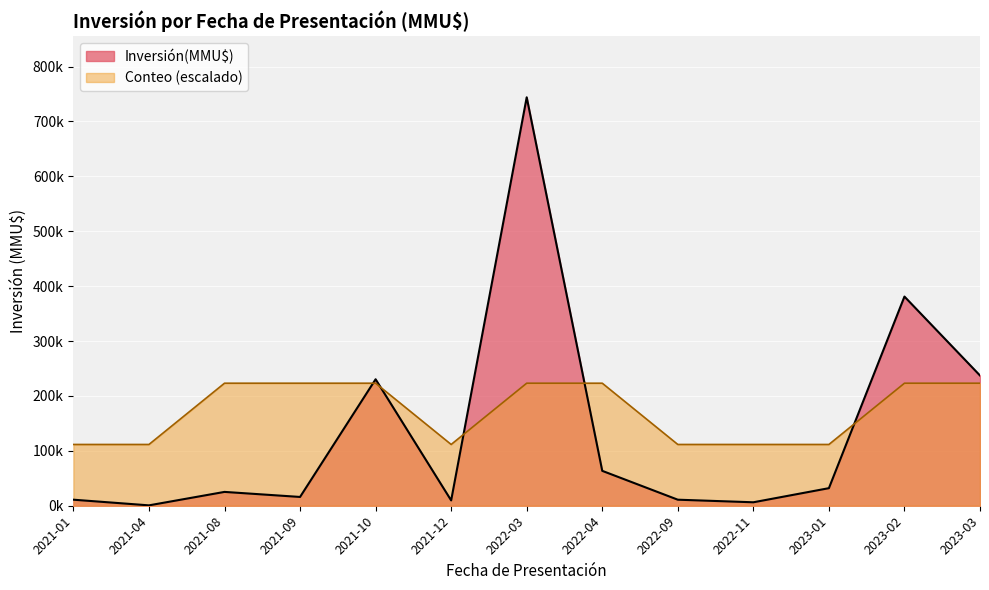

What are all the series names shown in the legend?

Inversión(MMU$), Conteo (escalado)